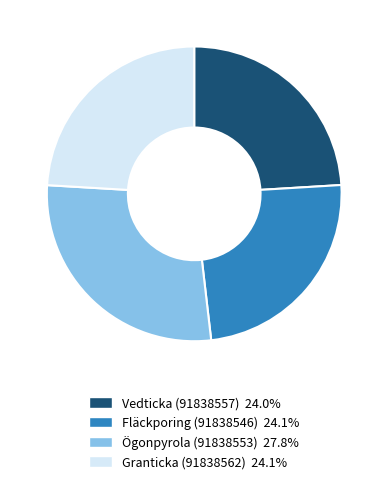

The Granticka (91838562) slice represents 16% of the pie. True or false?

False